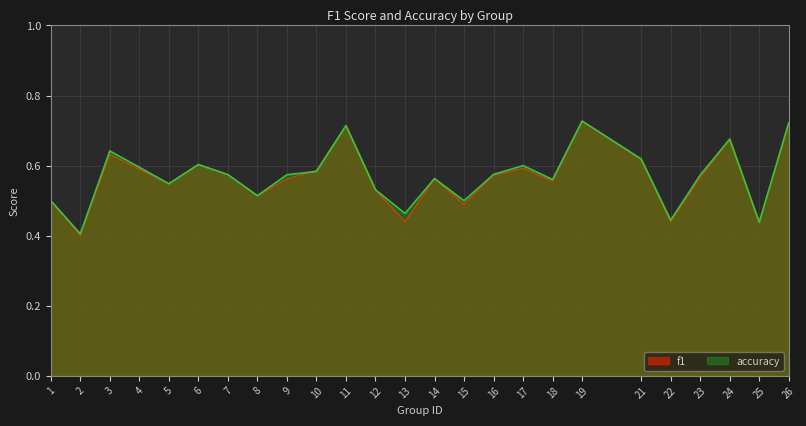

At which category does f1 reach its first local peak?

3